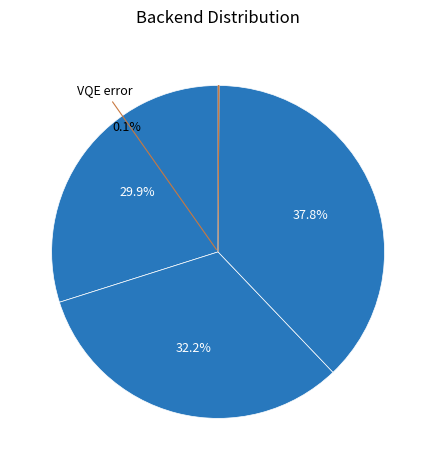

How much of the chart is everything except Ground state?

62.2%